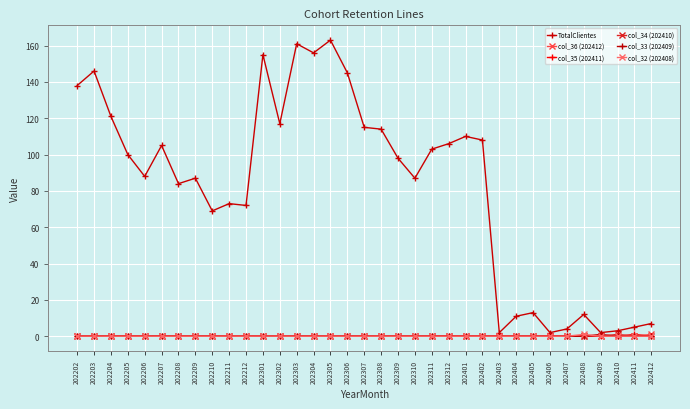

What is the sum of all col_36 (202412) values?

1.2